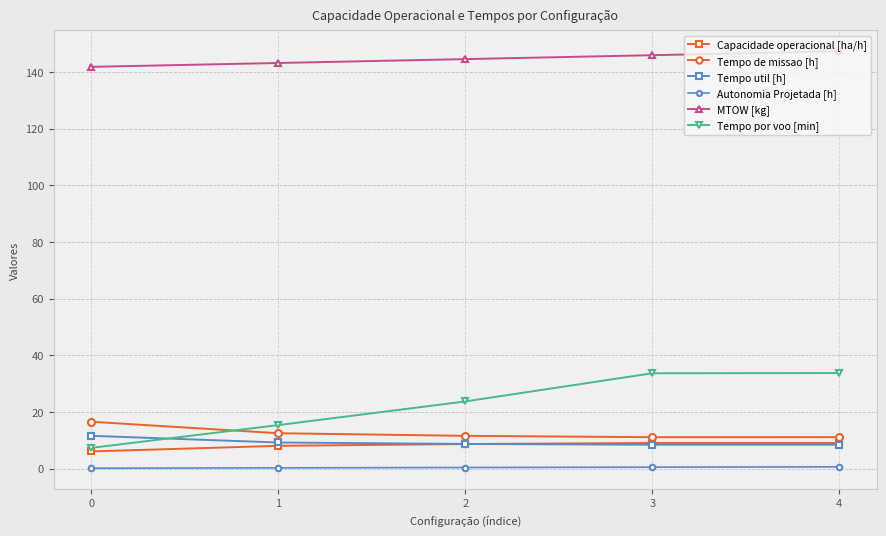

How many lines are shown in the chart?

6